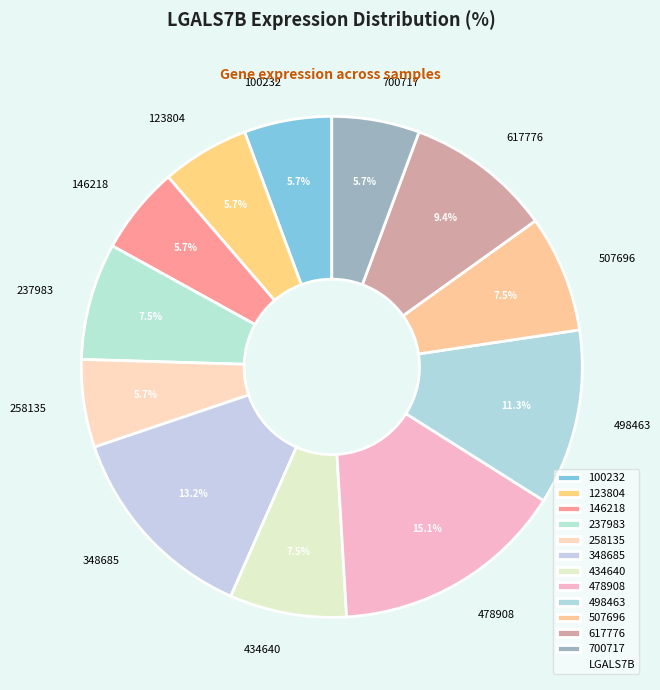

What percentage is NOT represented by 617776?

90.6%